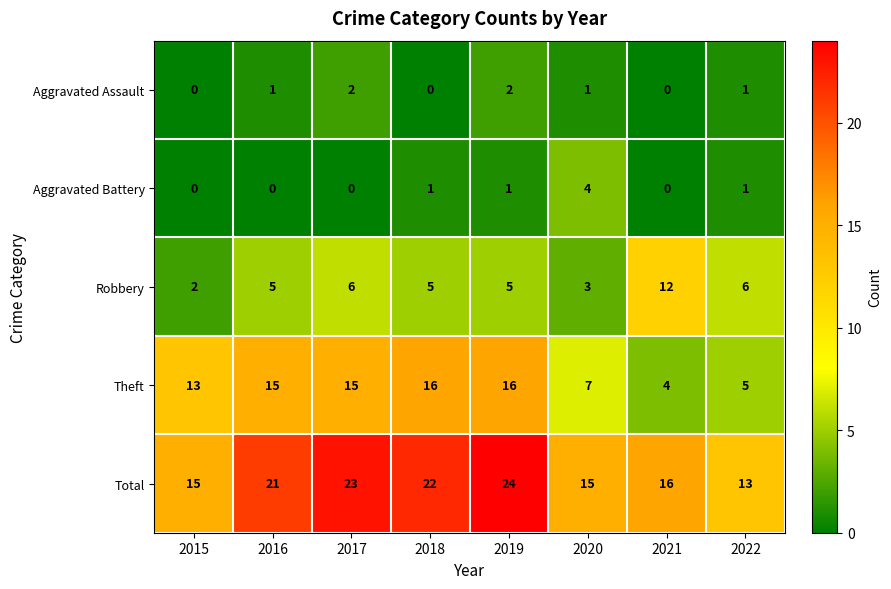

At which category is the sum across all series the highest?

2019